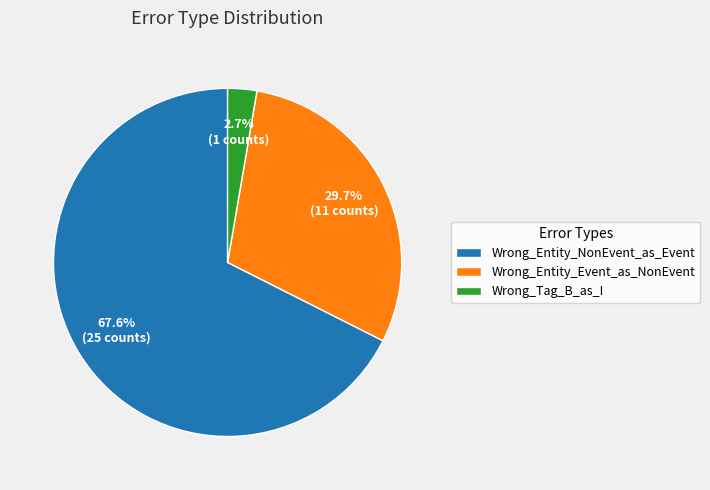

What percentage is the Wrong_Entity_NonEvent_as_Event slice, to the nearest percent?

68%